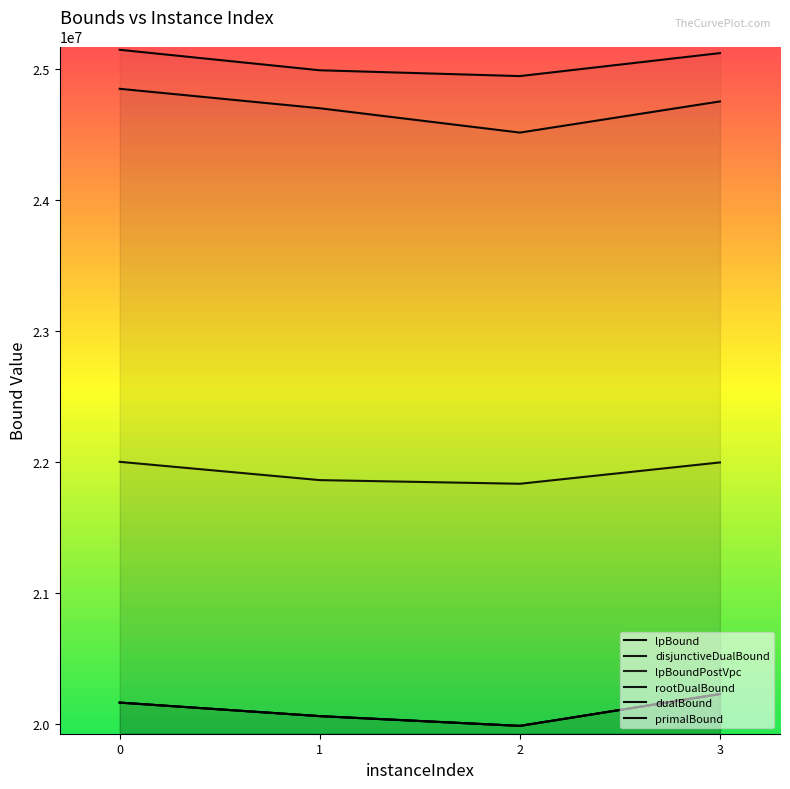

Which category has the lowest value across all series?

2